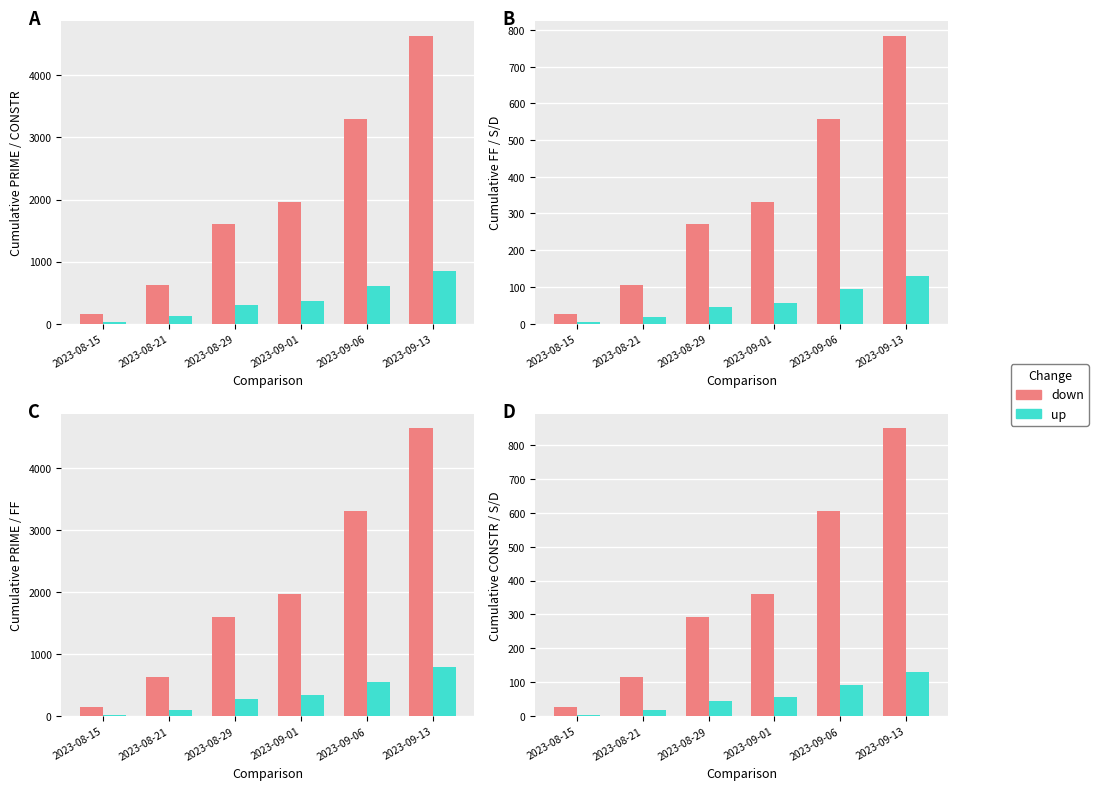

What is the average value of the FF series?

346.2